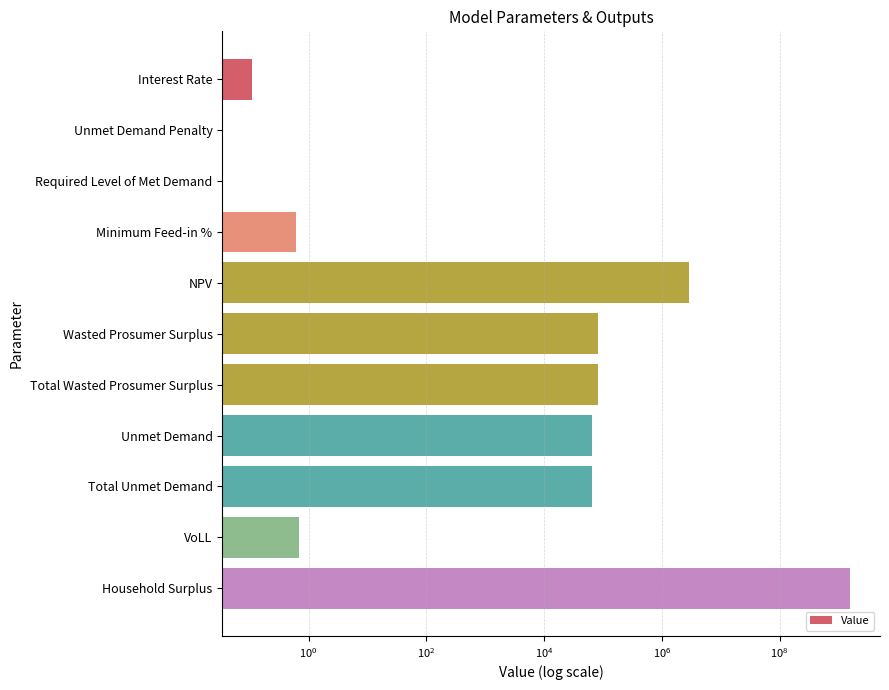

How many bars are there in total?

11